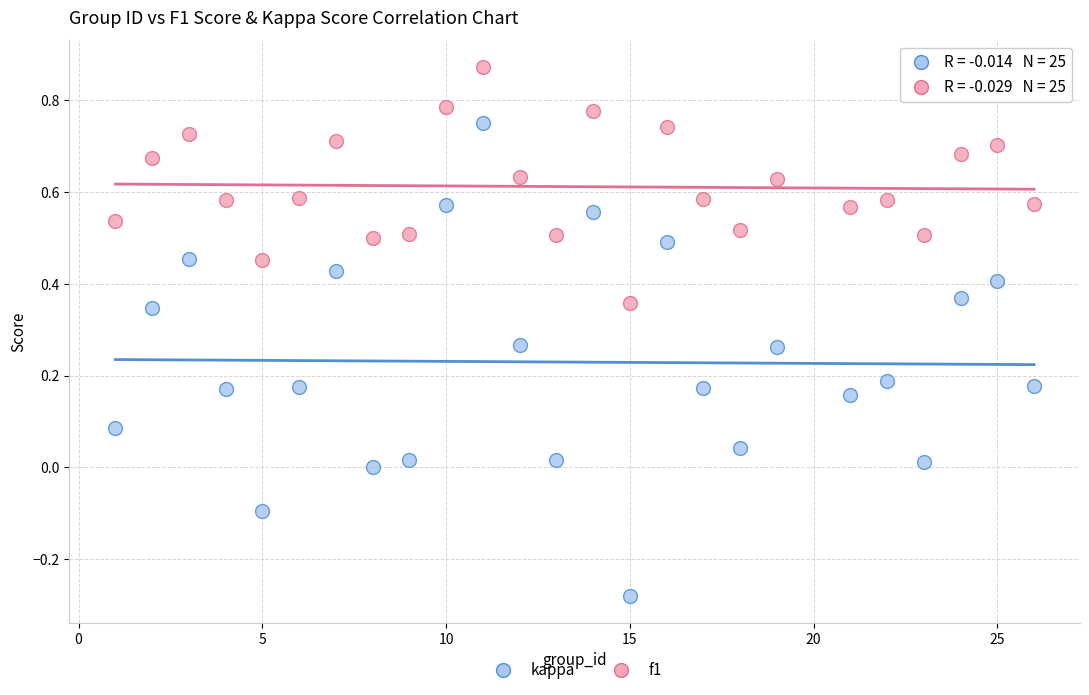

Which series reaches the maximum Y coordinate?

f1